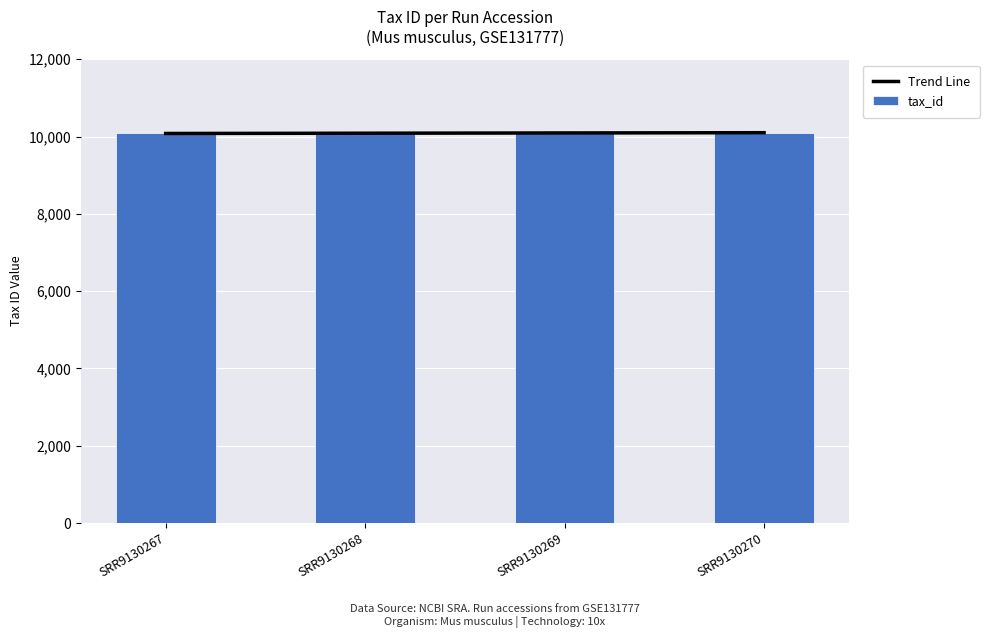

At which label is tax_id closest to 10090?

SRR9130267